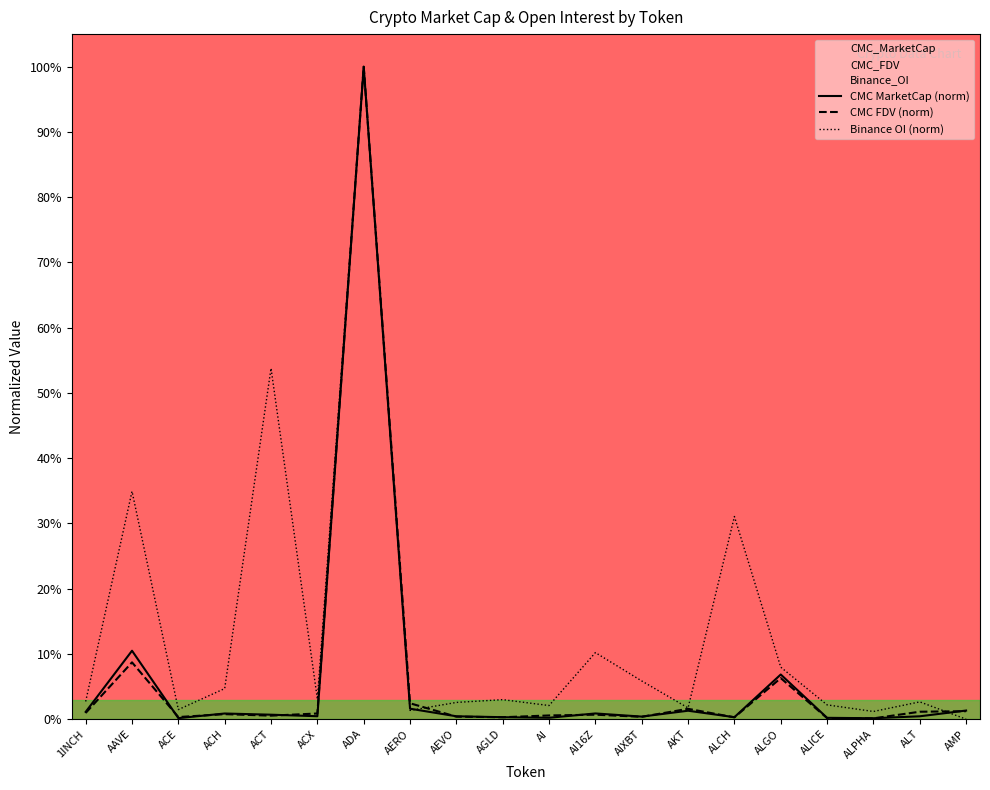

Is it true that CMC FDV (norm) equals 0.0 at AI?

True